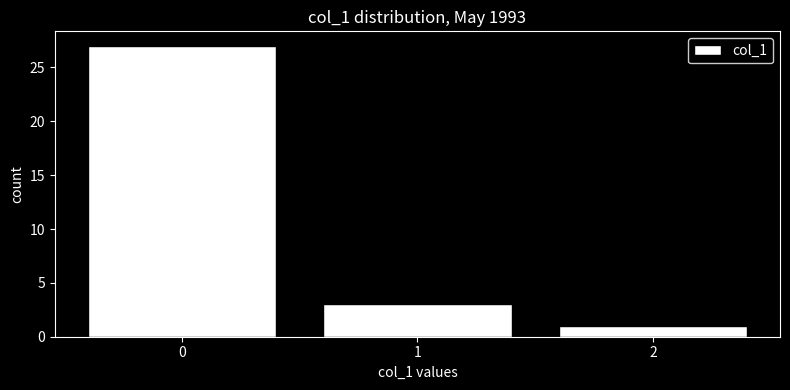

Reading left to right, transcribe this chart: for each bar, give the range it covers on the x-axis and its height. The values are not printed on the chart, so give them approximately, as read against the axis.

-0.5 to 0.5: 27
0.5 to 1.5: 3
1.5 to 2.5: 1